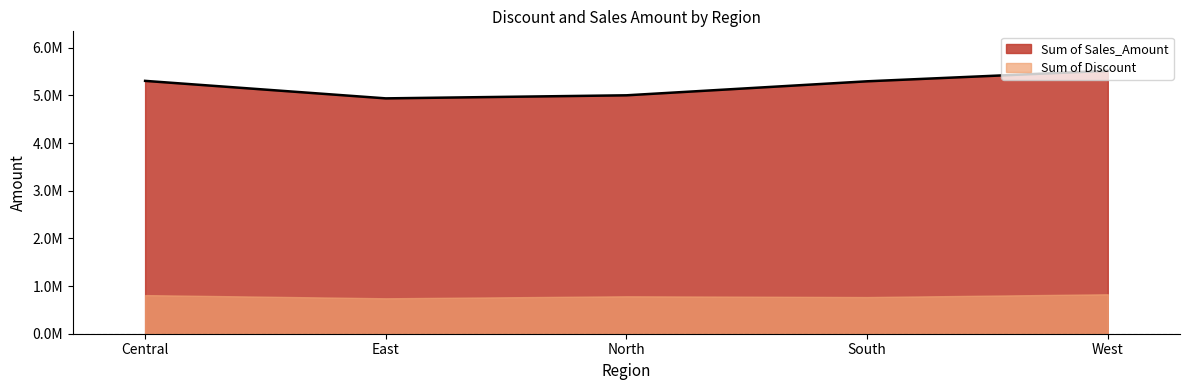

Read the value at South, to the nearest 50.

5296700